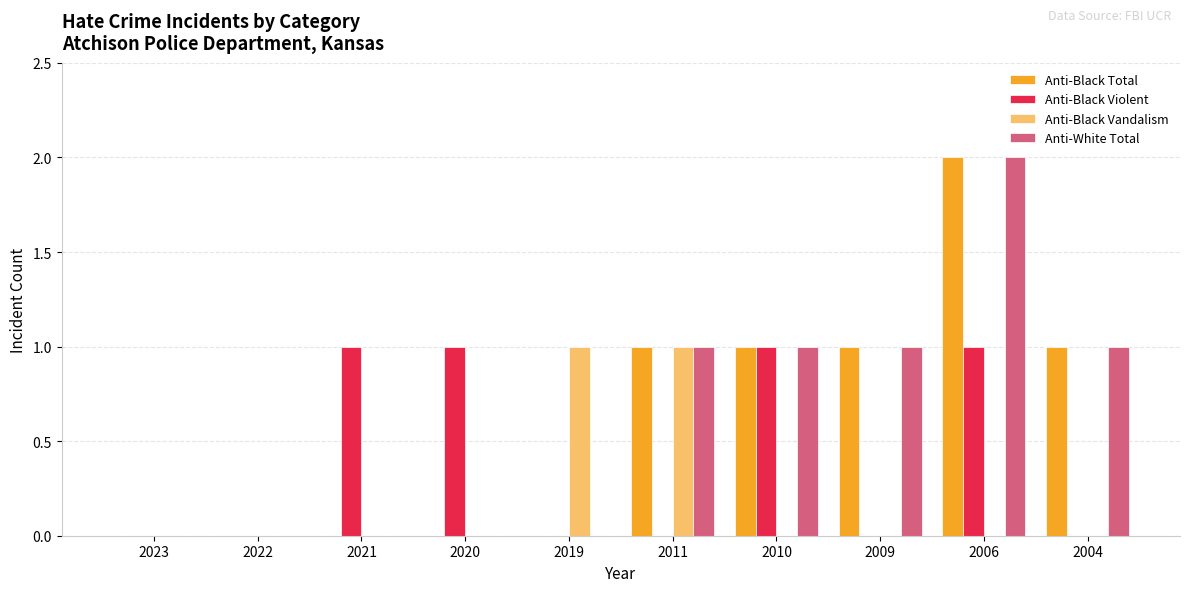

At which category is the sum across all series the highest?

2006